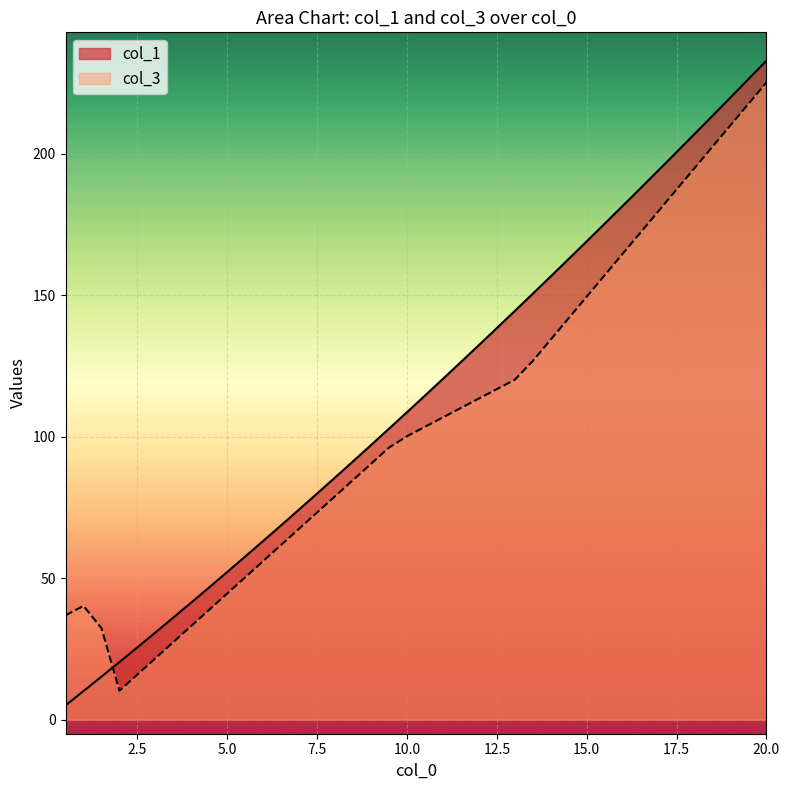

What is the spread (max minus min) of values at 2.5?

9.6